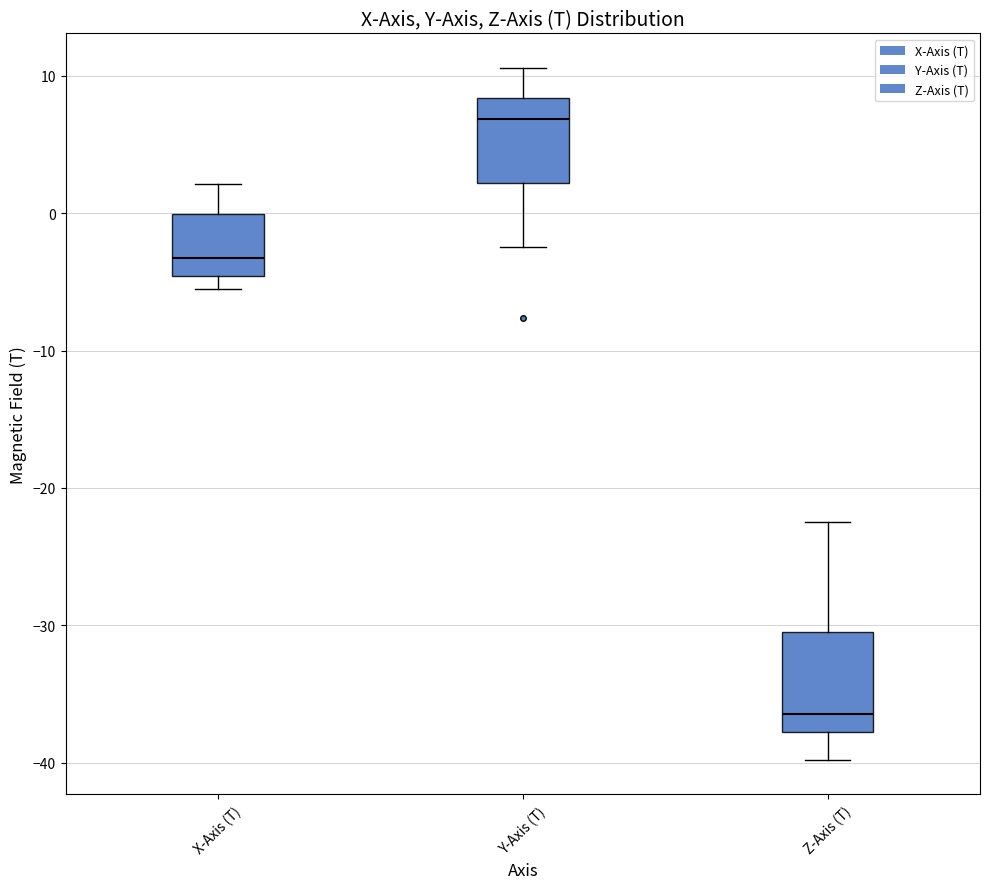

Reading left to right, read every box against the y-axis: the position of its median line, the range the box covers, and the ends of its whiskers. The values are not printed on the chart, so give them approximately, as read against the axis.

X-Axis (T): median -3, box -5 to 0, whiskers -5 (just below the box's lower edge) to 2
Y-Axis (T): median 7, box 2 to 8, whiskers -2 to 11
Z-Axis (T): median -36, box -38 to -31, whiskers -40 to -22